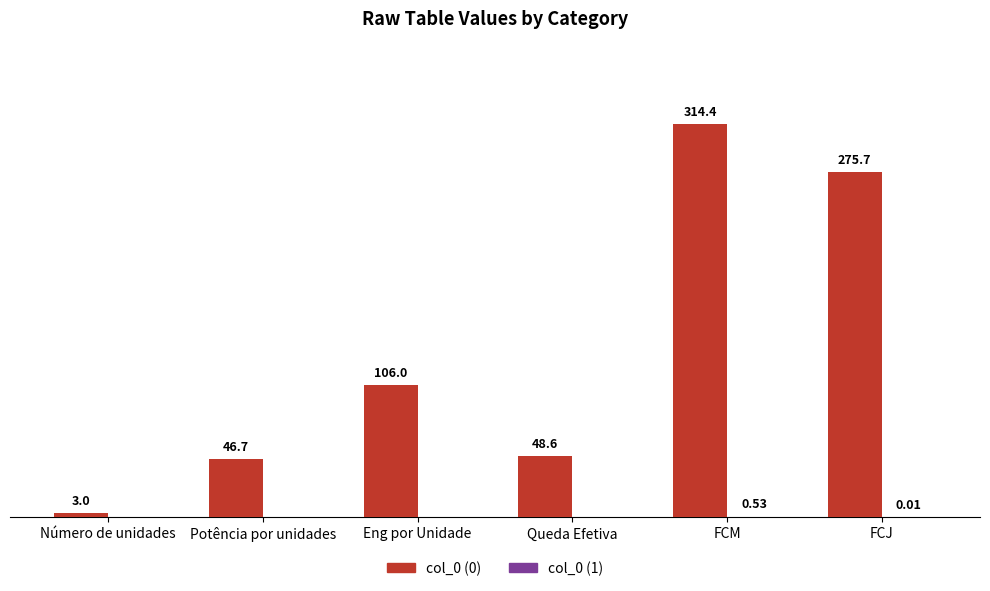

Which label corresponds to the largest value in the chart?

FCM